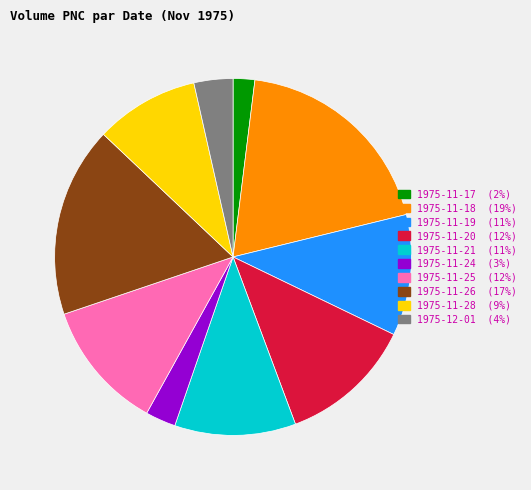

Does any single category account for the majority?

No